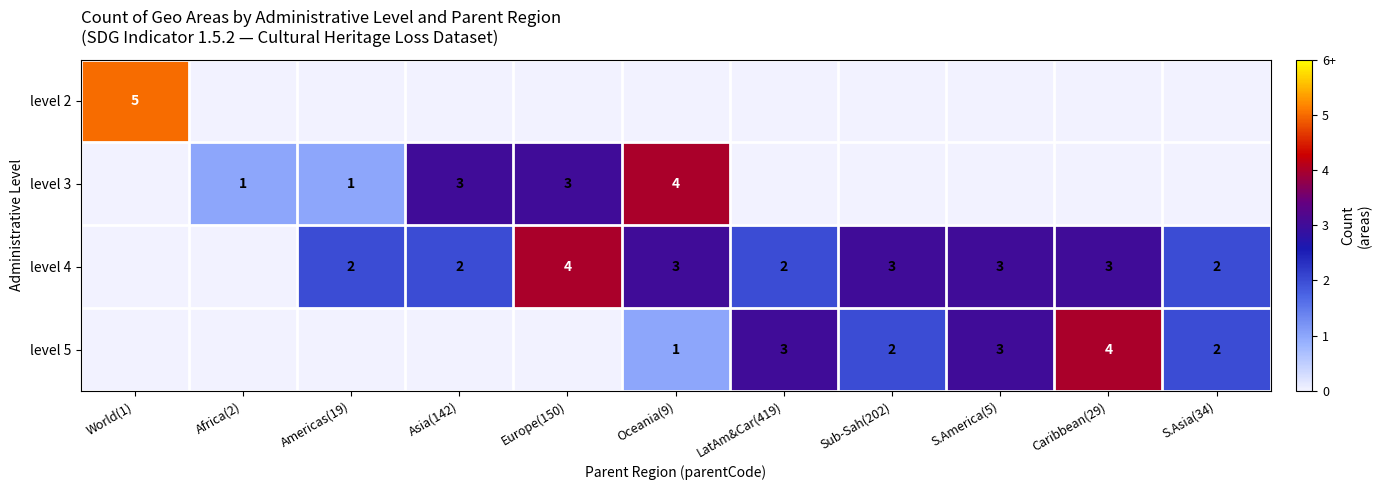

True or false: level 3 has a value of 5 at Europe(150).

False